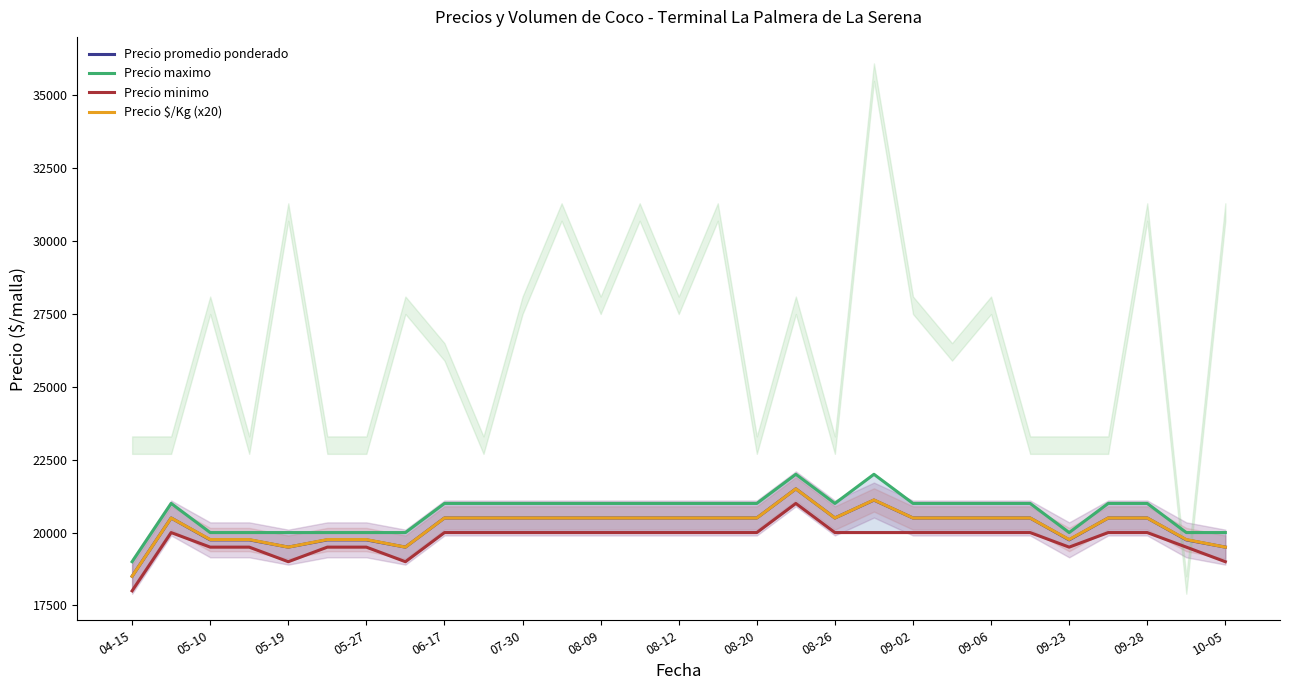

Does the chart have visible grid lines?

No